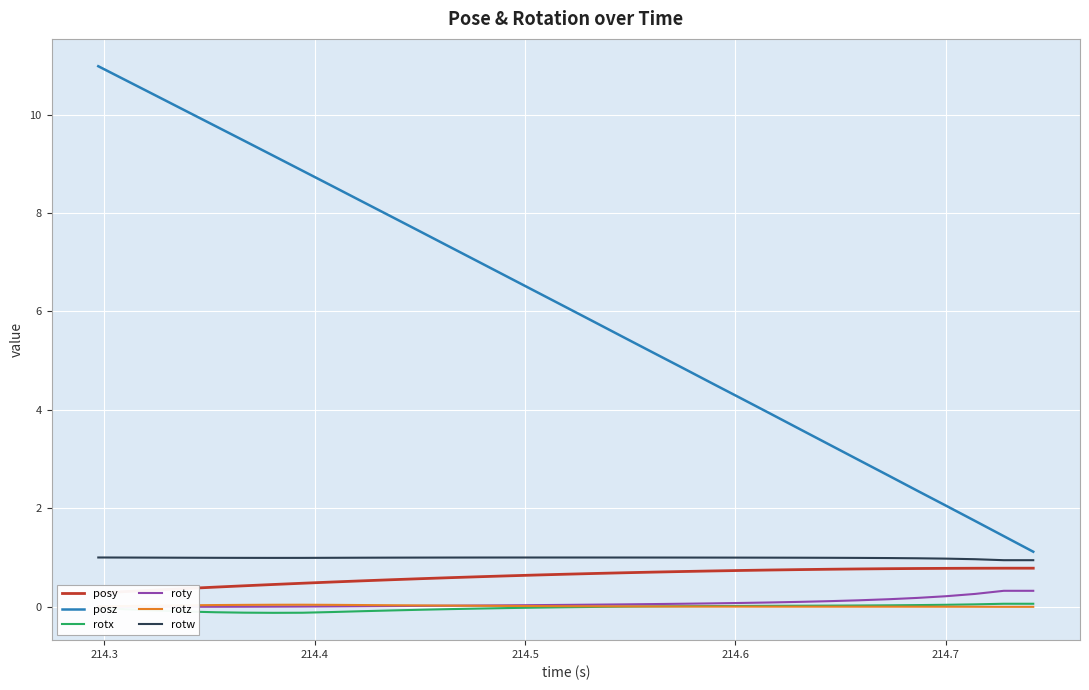

True or false: rotx has more than 1 interior local peaks.

False